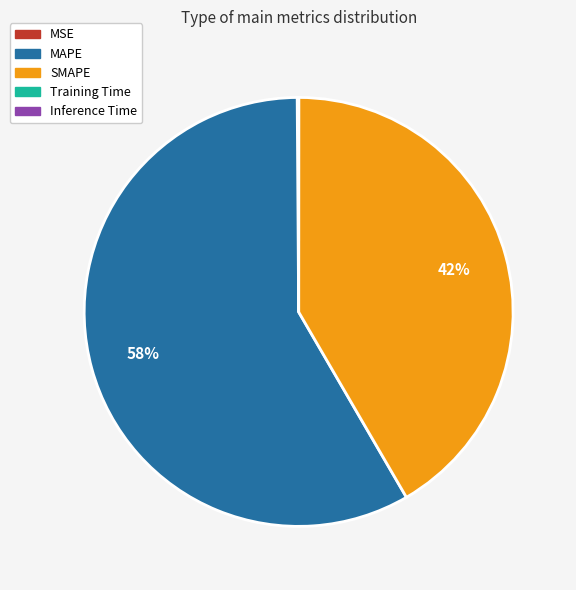

Which category has the biggest portion of the pie?

MAPE